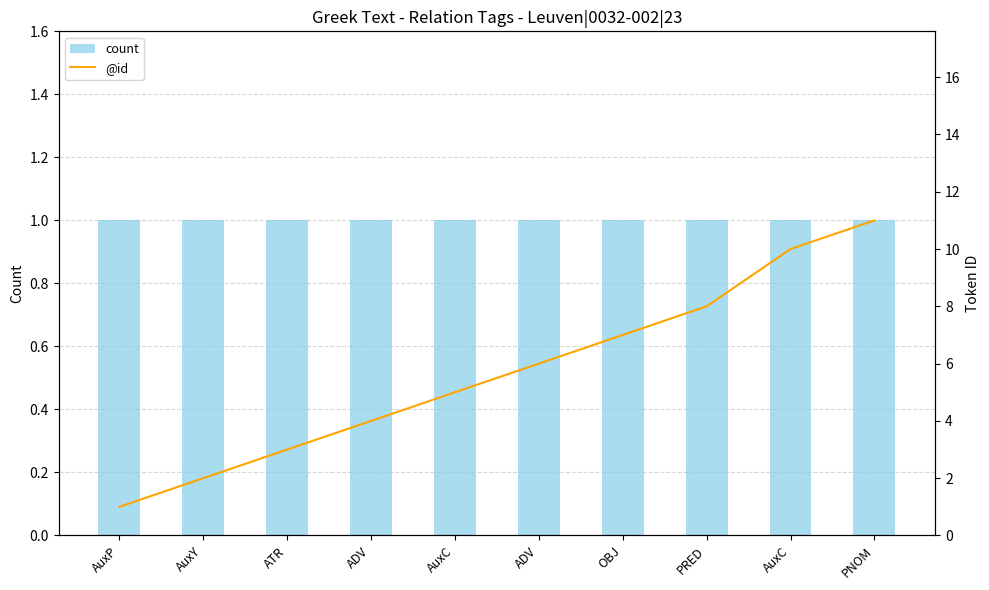

List the labels in order of count value, largest first.

AuxP, AuxY, ATR, ADV, AuxC, ADV, OBJ, PRED, AuxC, PNOM